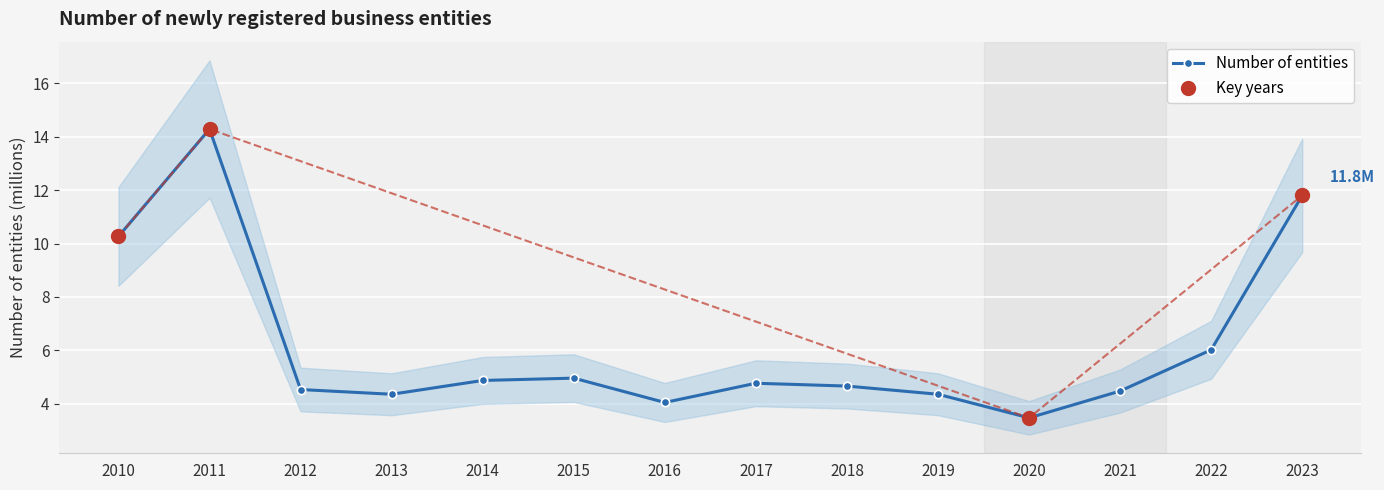

What is the change in value from 2013 to 2015?

+0.6